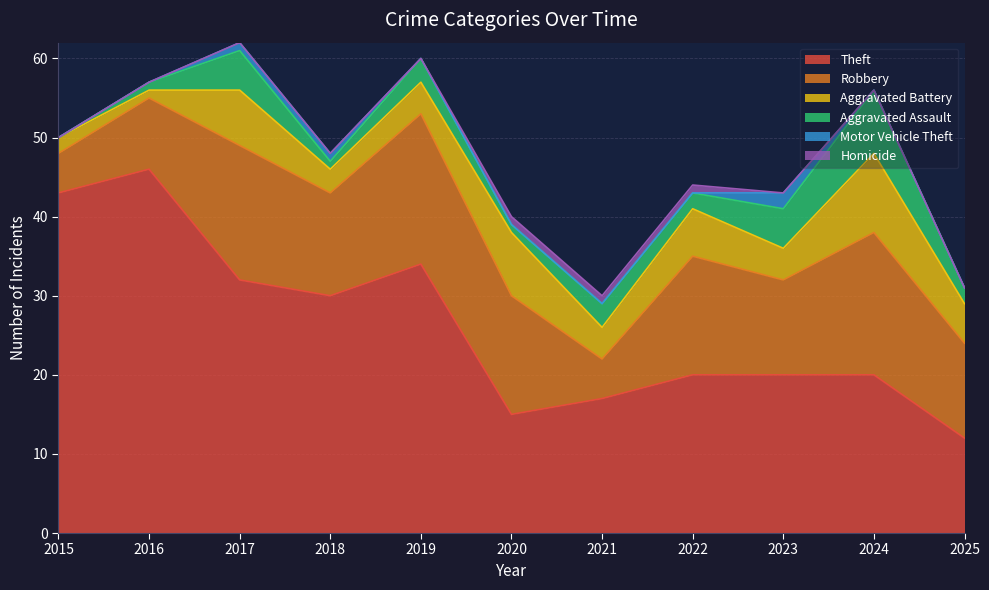

Where is Robbery nearest to the value 12?

2023